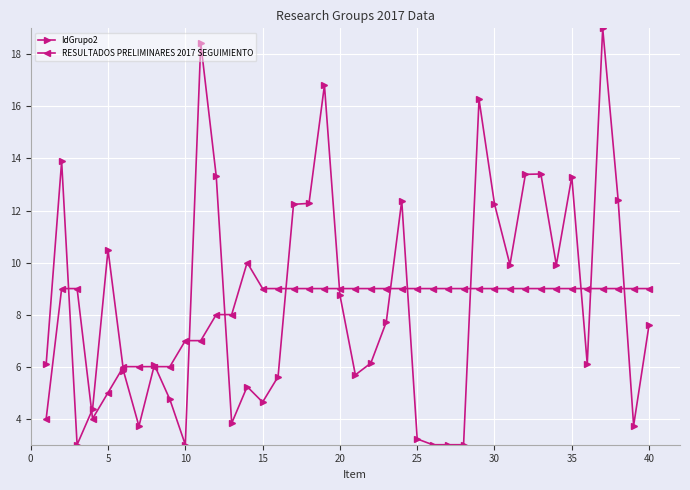

Which series has the widest spread of values?

IdGrupo2